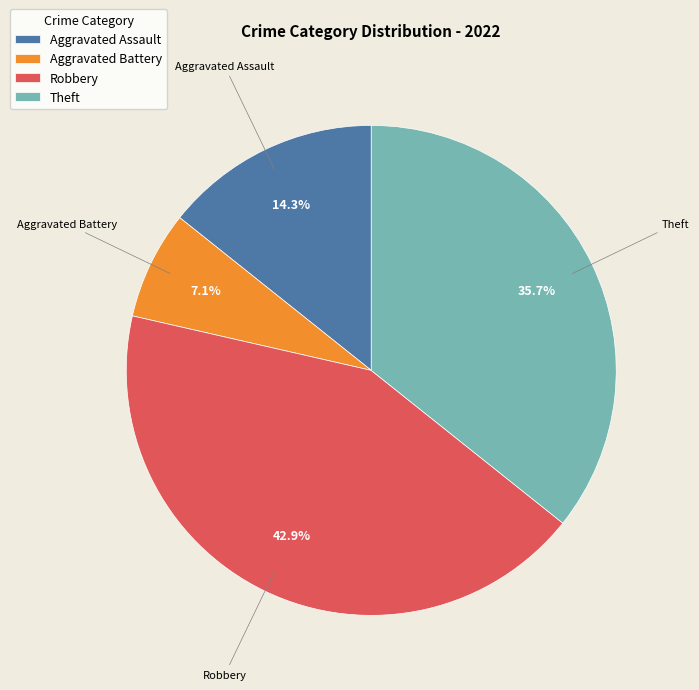

How many slices are in this pie chart?

4